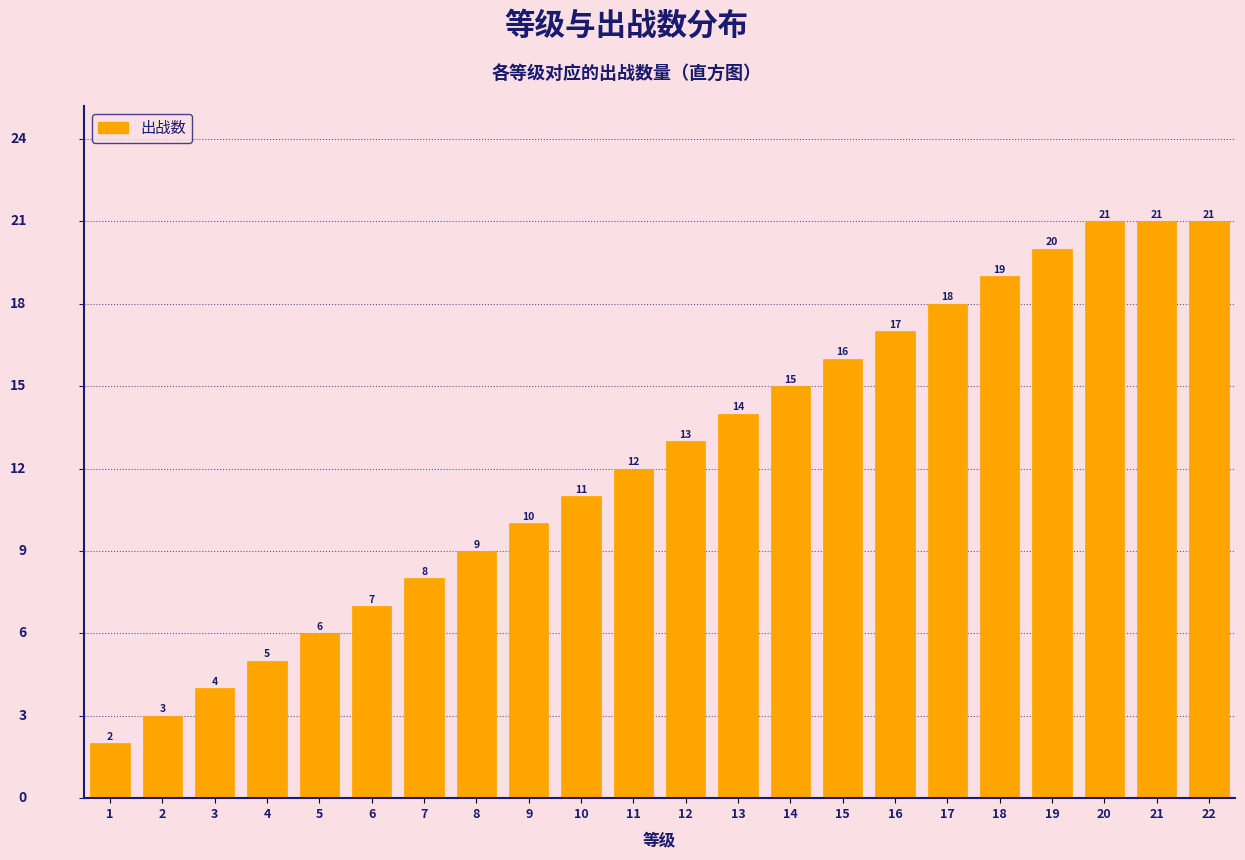

Reading left to right, transcribe all the data shown in this chart.

2	3	4	5	6	7	8	9	10	11	12	13	14	15	16	17	18	19	20	21	21	21